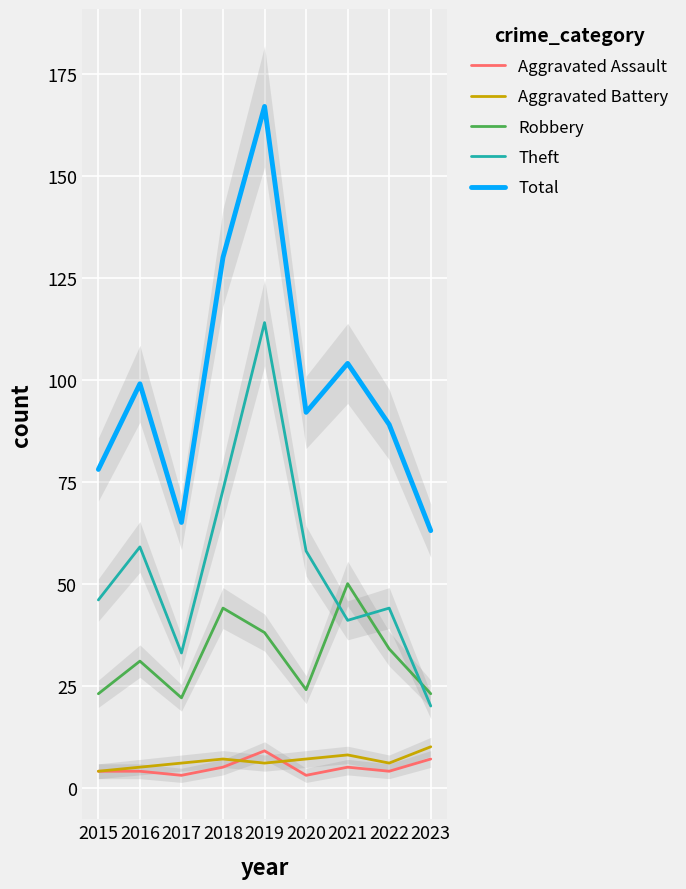

What is the difference between the maximum and minimum values in the Total series?

104